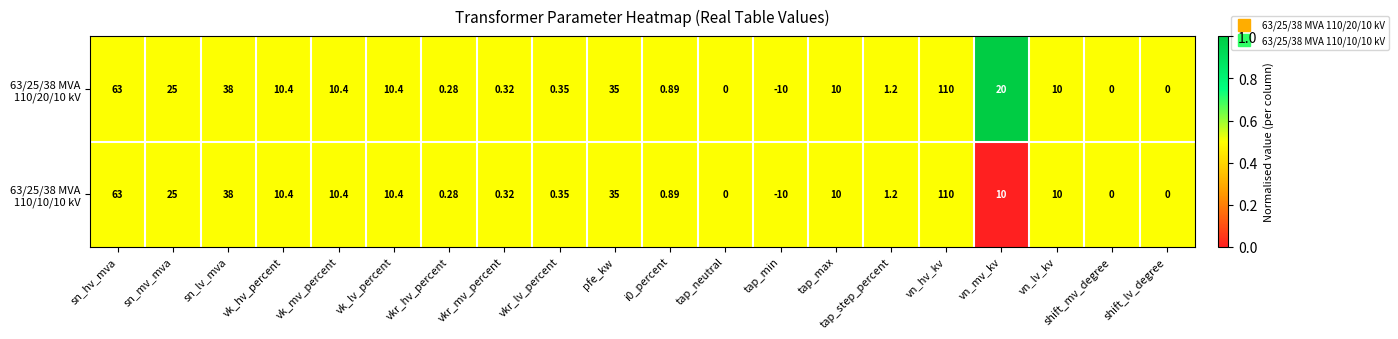

At which category is the sum across all series the highest?

vn_hv_kv